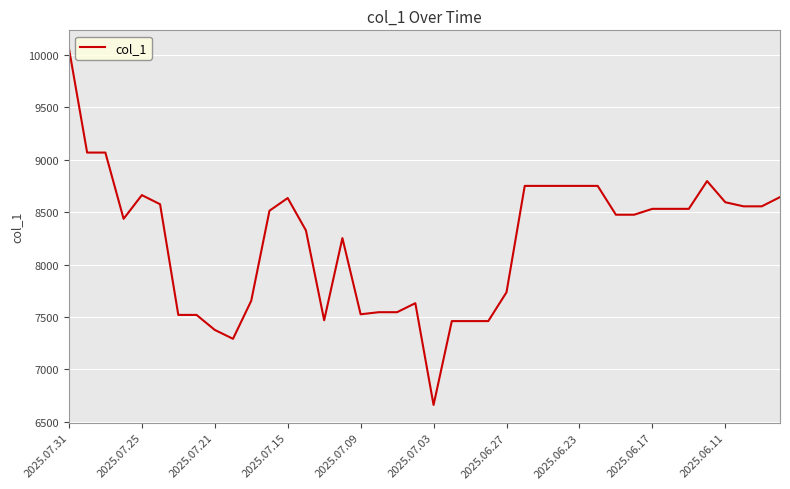

What is the greatest value displayed?

10065